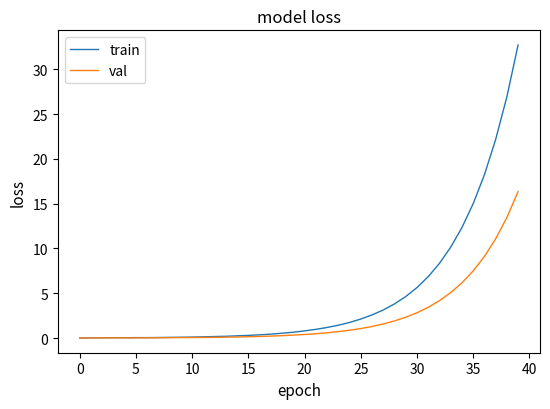

List the series in order of their overall mean, lowest first.

val, train